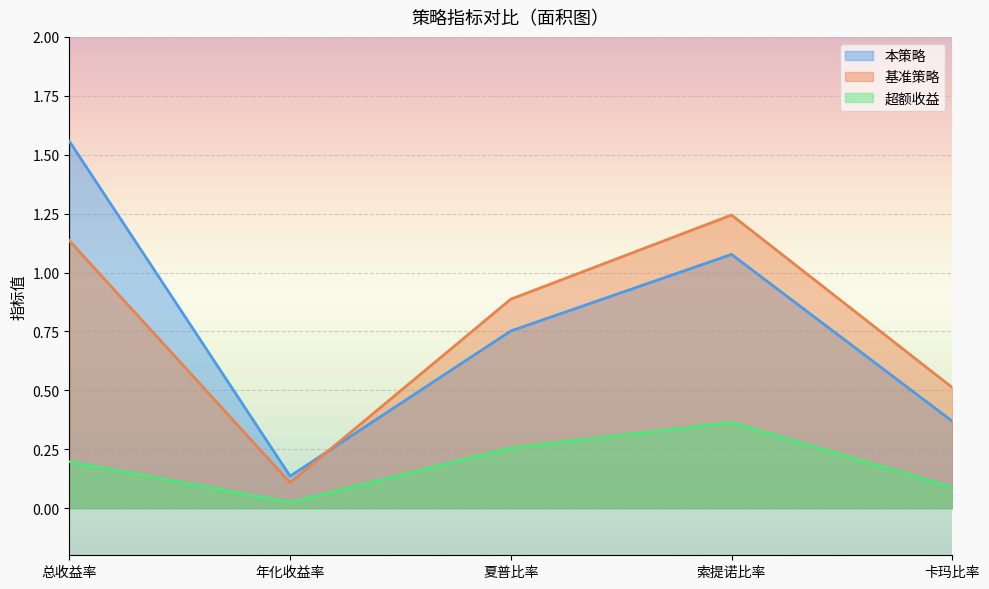

Is it true that 超额收益 equals 0.0 at 年化收益率?

False